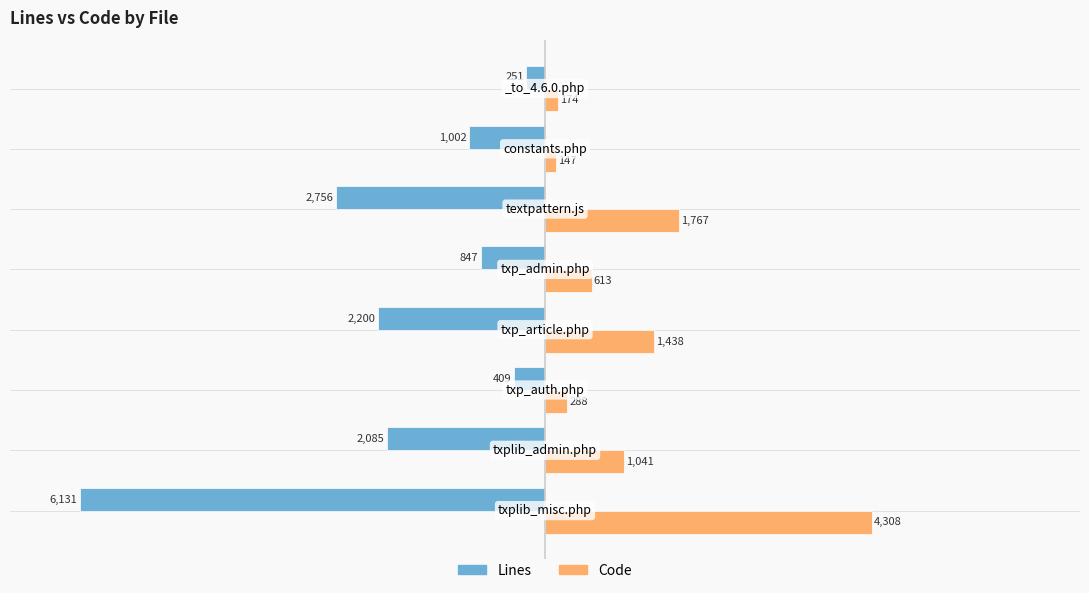

Which series has the largest total across all categories?

Code